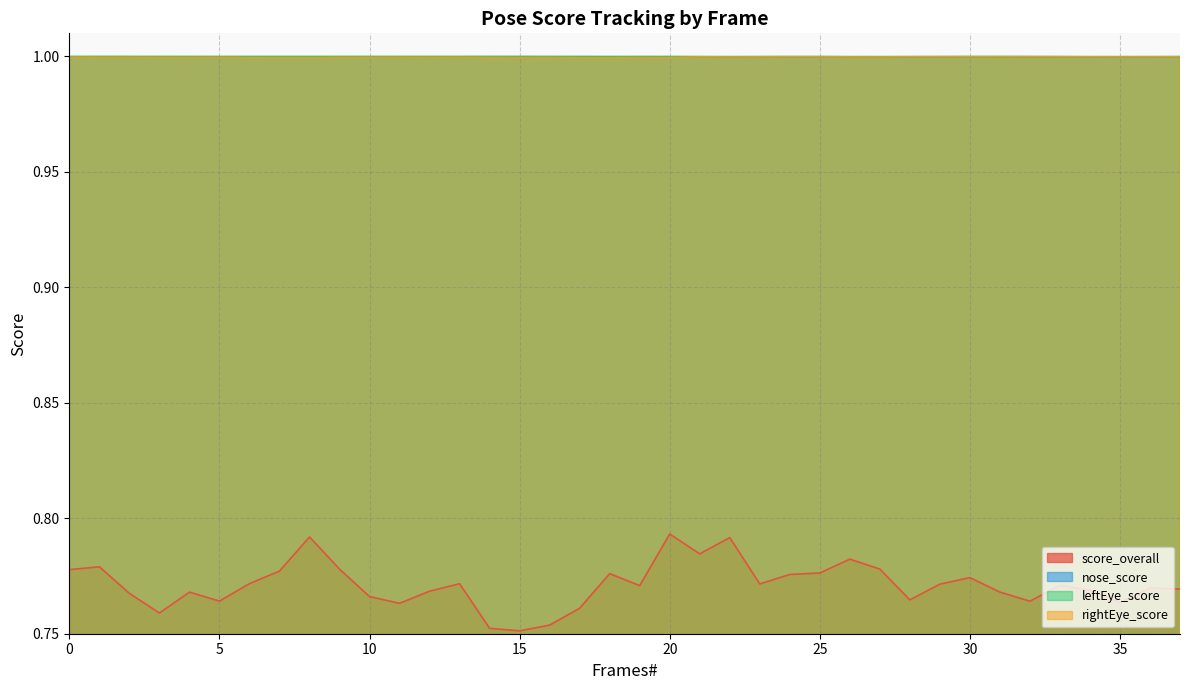

What is the smallest value displayed?

0.8